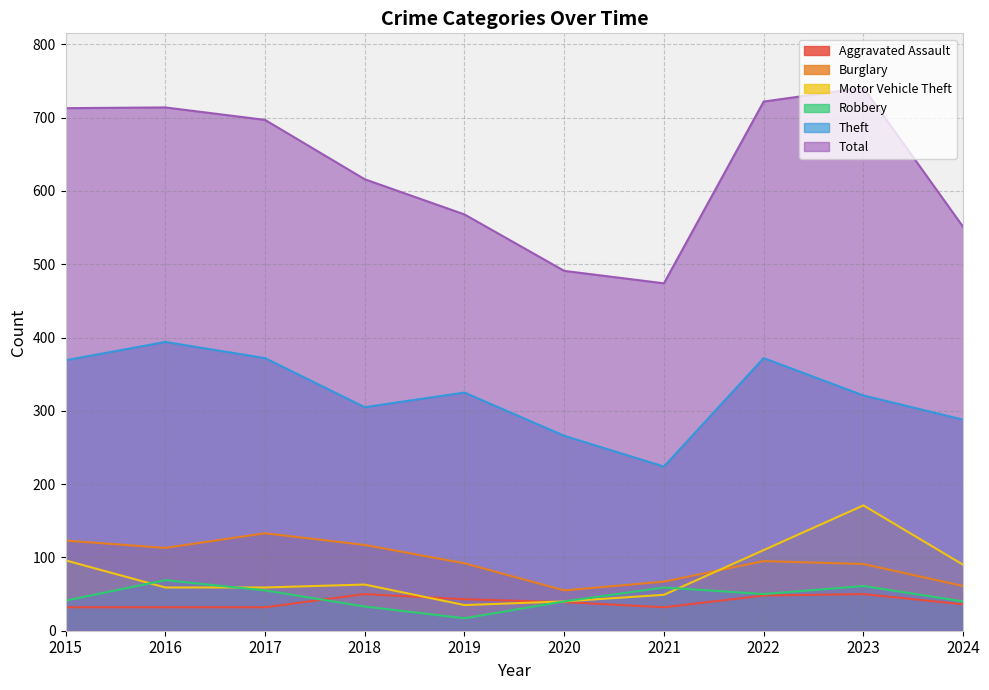

Which series has the largest total across all categories?

Total